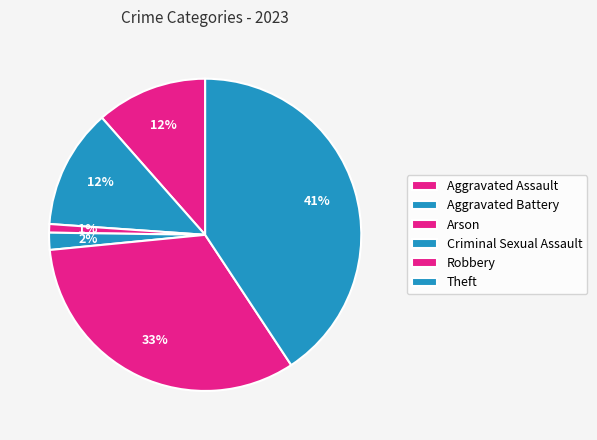

How many segments does this pie chart have?

6